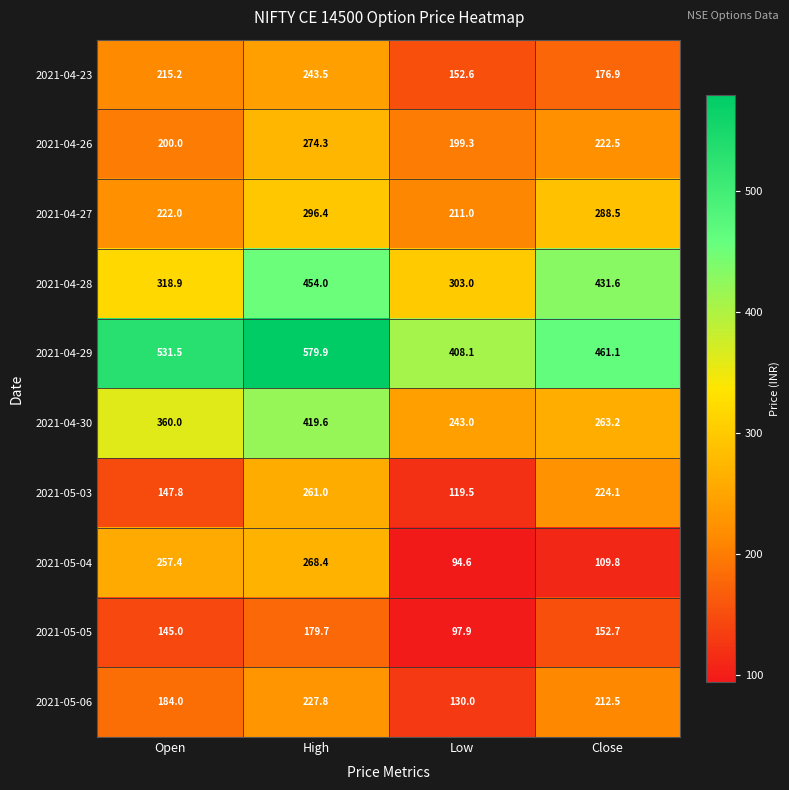

What is the highest value of the 2021-04-26 series?

274.3